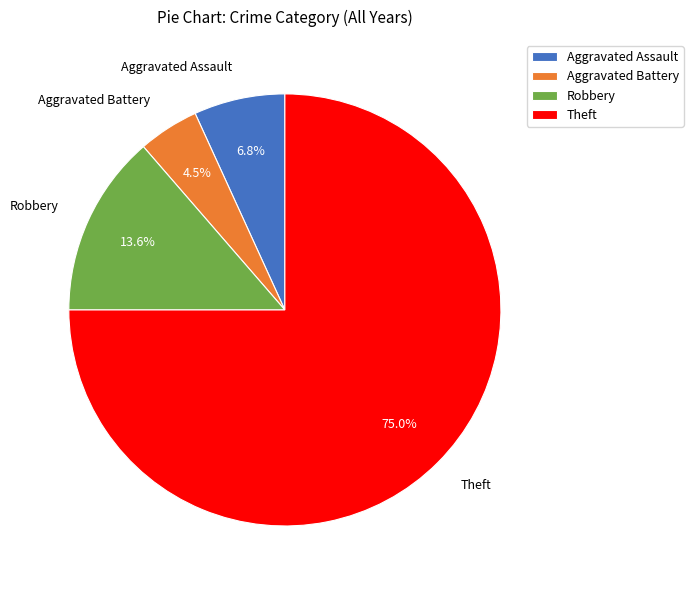

What percentage is NOT represented by Robbery?

86.4%